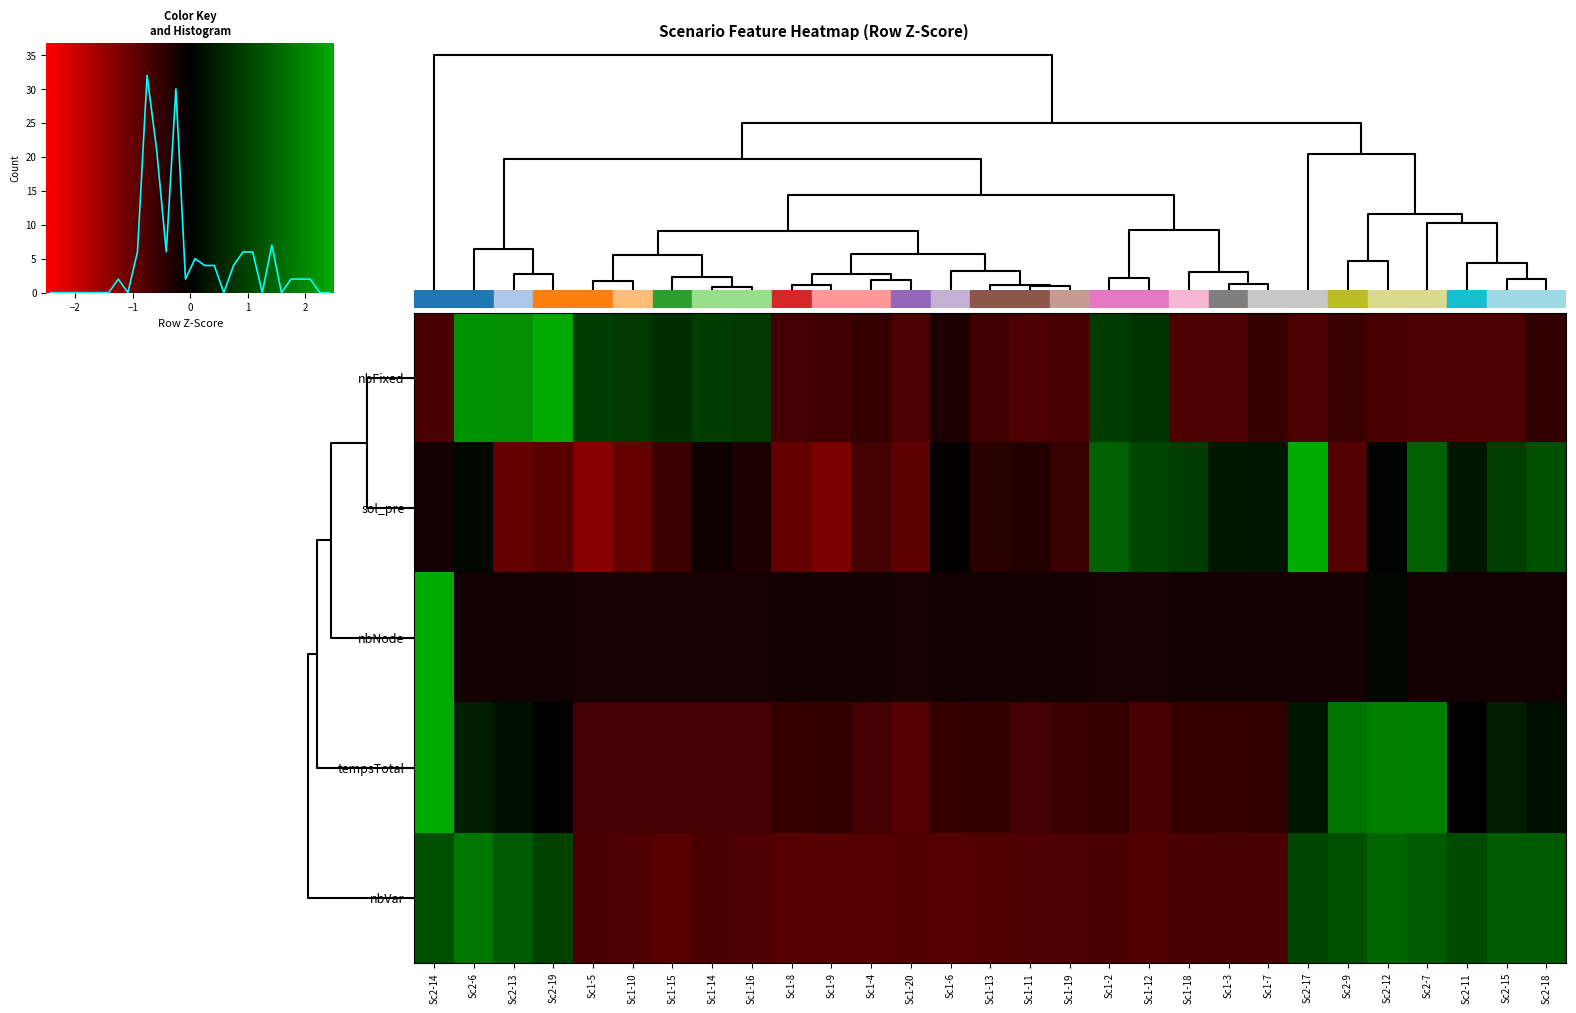

Which series has the largest range (max minus min)?

nbNode